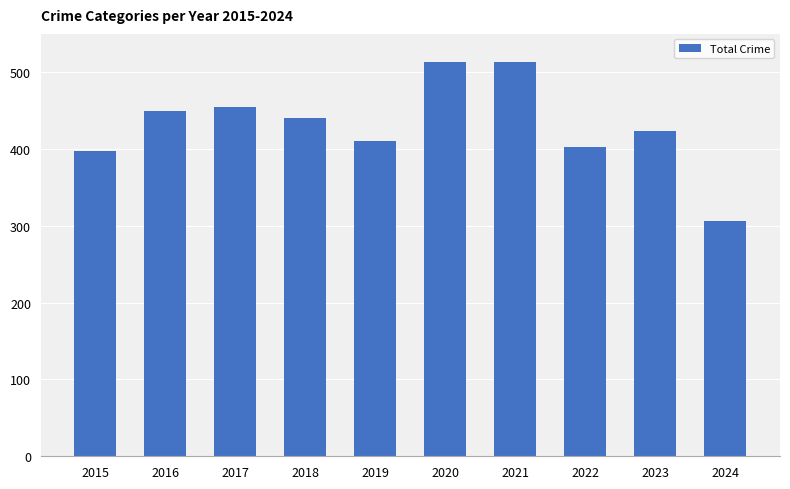

What is the smallest value displayed?

306